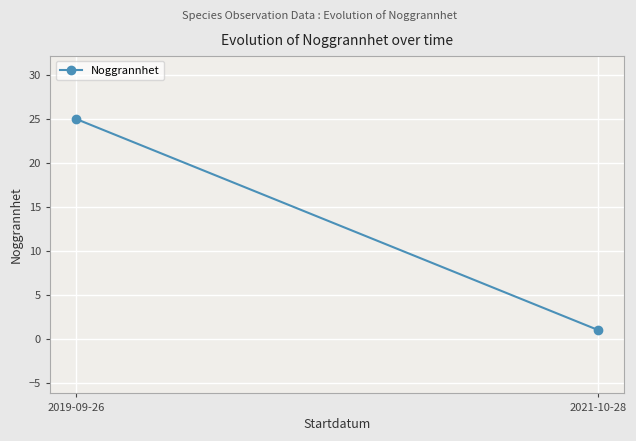

What is the value of the 2nd point from the left?

1